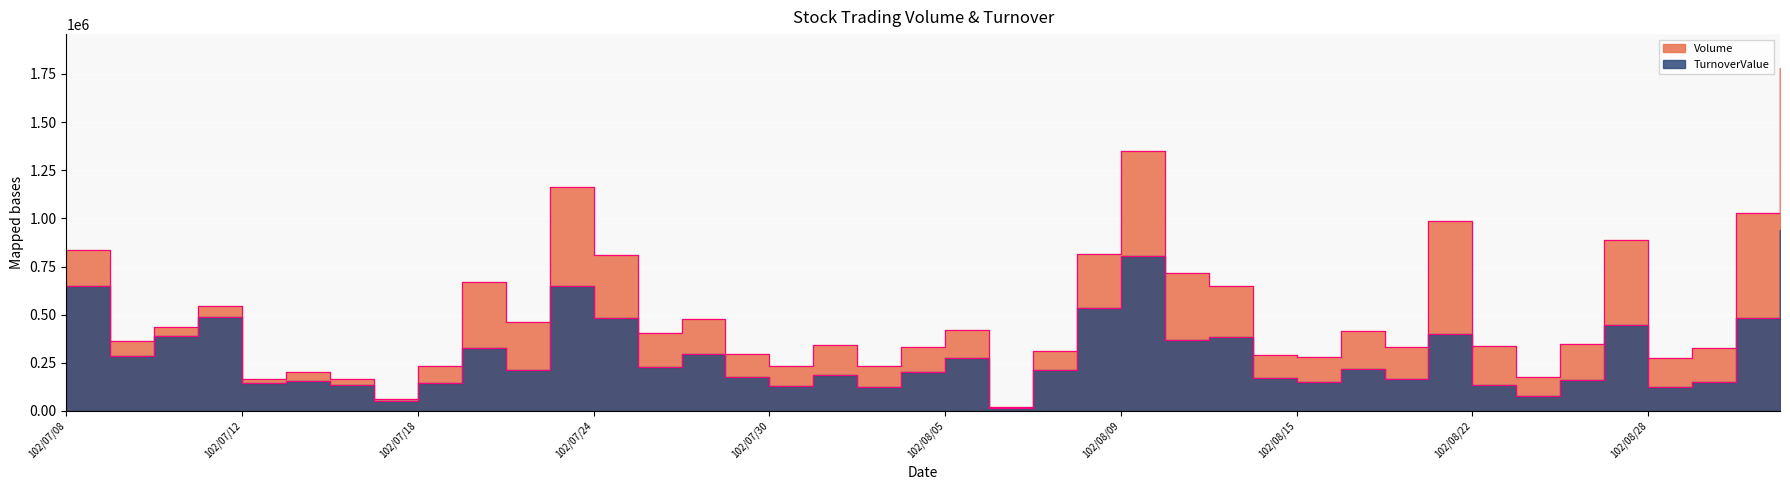

What is the label of the 38th point from the right?

102/07/10